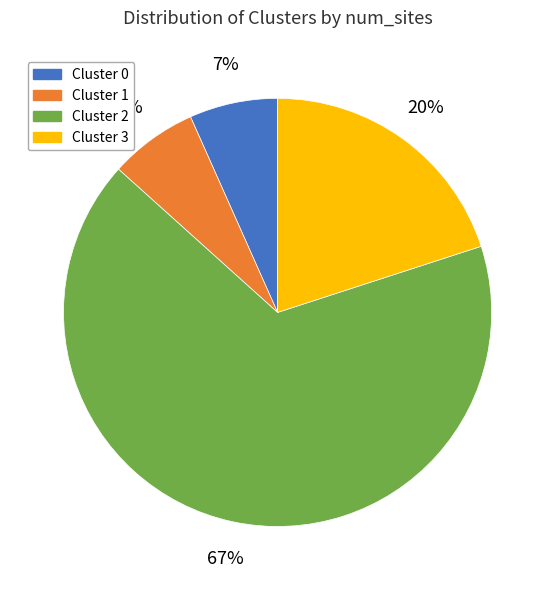

To the nearest percent, what portion does Cluster 1 represent?

7%